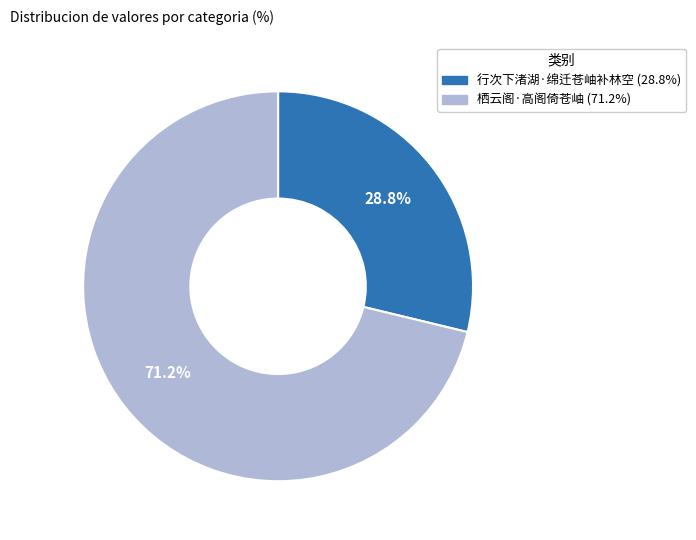

Approximately how many times larger is the value at 栖云阁·高阁倚苍岫 compared to 行次下渚湖·绵迁苍岫补林空?

2.5